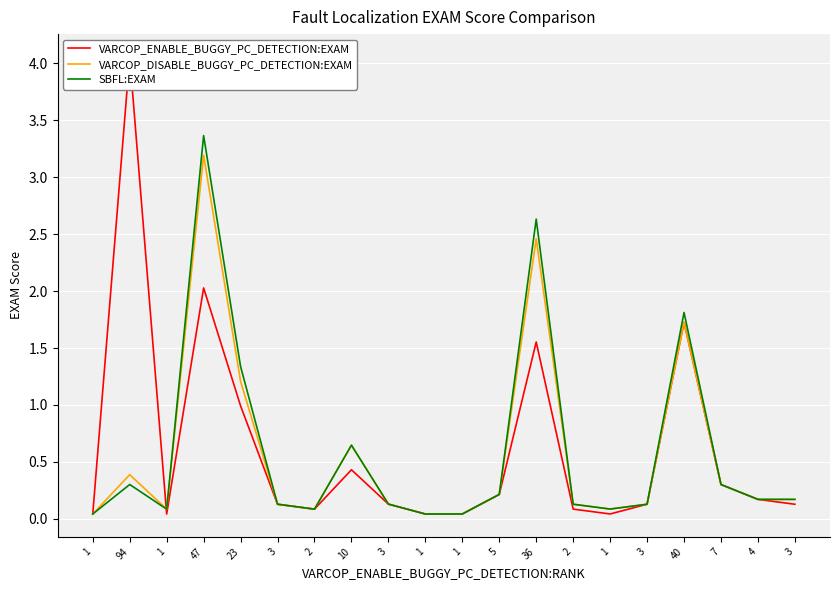

Which series has the largest range (max minus min)?

VARCOP_ENABLE_BUGGY_PC_DETECTION:EXAM